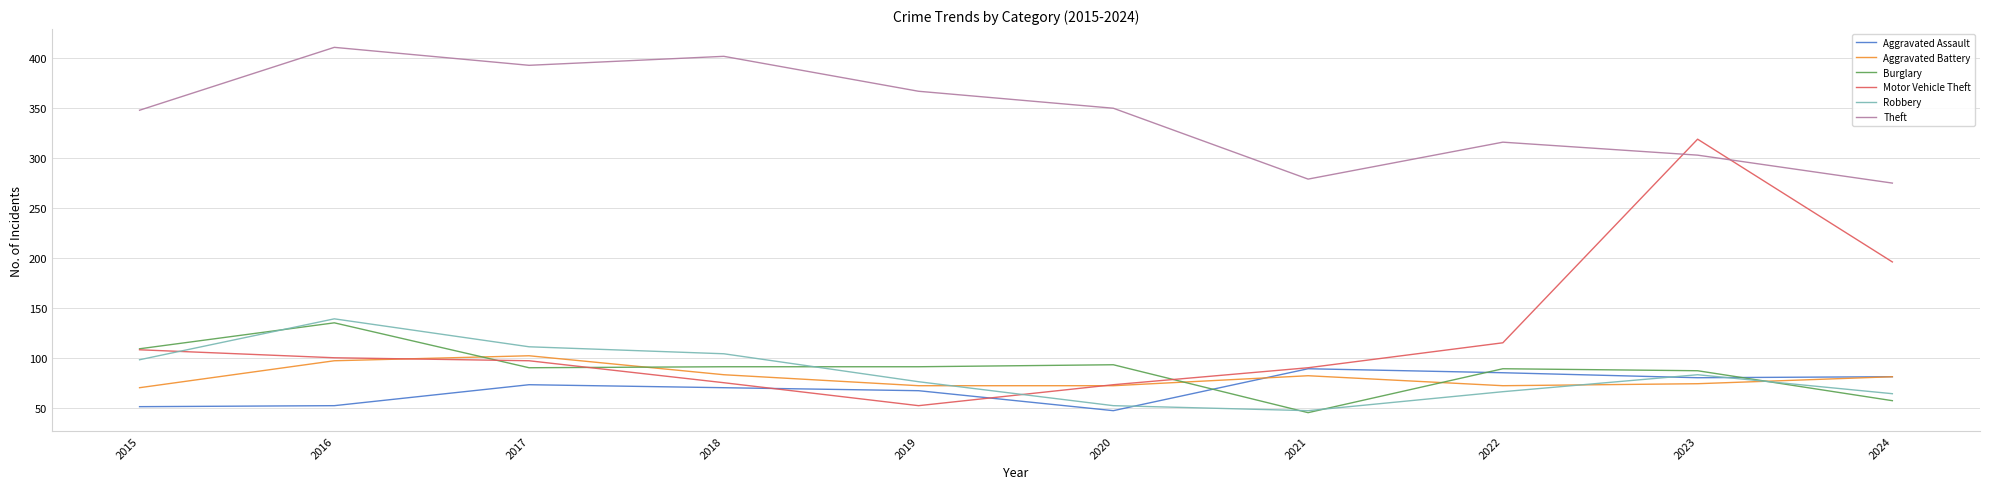

List the series in order of their peak value, highest first.

Theft, Motor Vehicle Theft, Robbery, Burglary, Aggravated Battery, Aggravated Assault